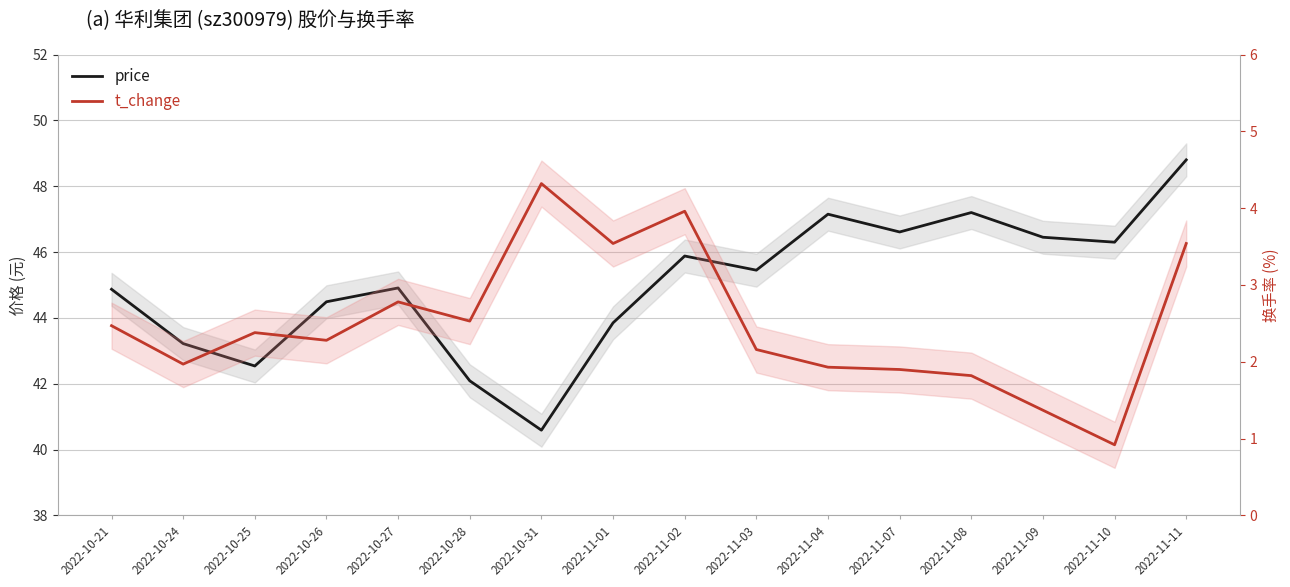

Rank the categories by price value from lowest to highest.

2022-10-31, 2022-10-28, 2022-10-25, 2022-10-24, 2022-11-01, 2022-10-26, 2022-10-21, 2022-10-27, 2022-11-03, 2022-11-02, 2022-11-10, 2022-11-09, 2022-11-07, 2022-11-04, 2022-11-08, 2022-11-11